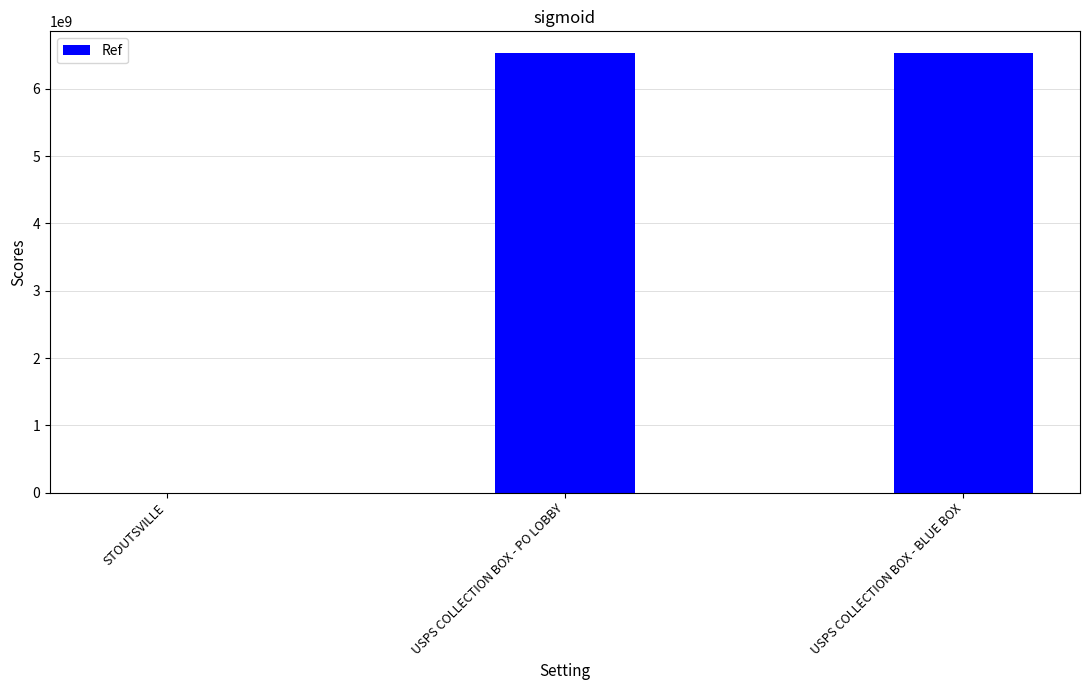

Is it true that the value at USPS COLLECTION BOX - BLUE BOX is 6528300001?

True